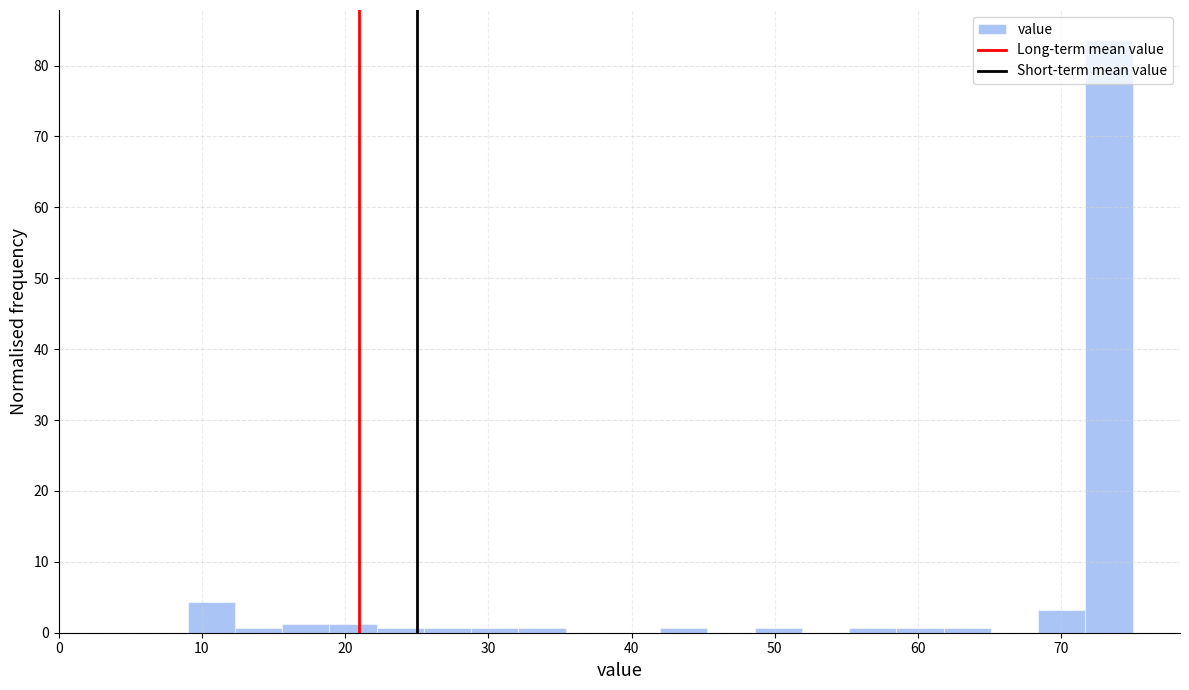

Read against the x-axis, roughly where is the centre of the tallest bar?

73